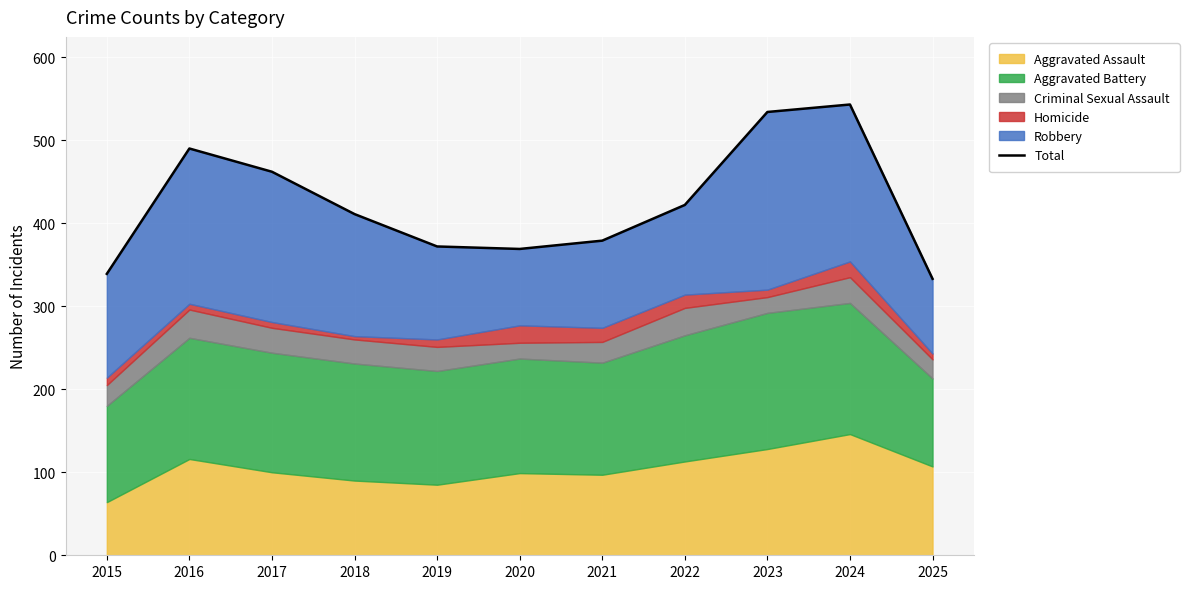

What is the value of the 8th point from the left?

422